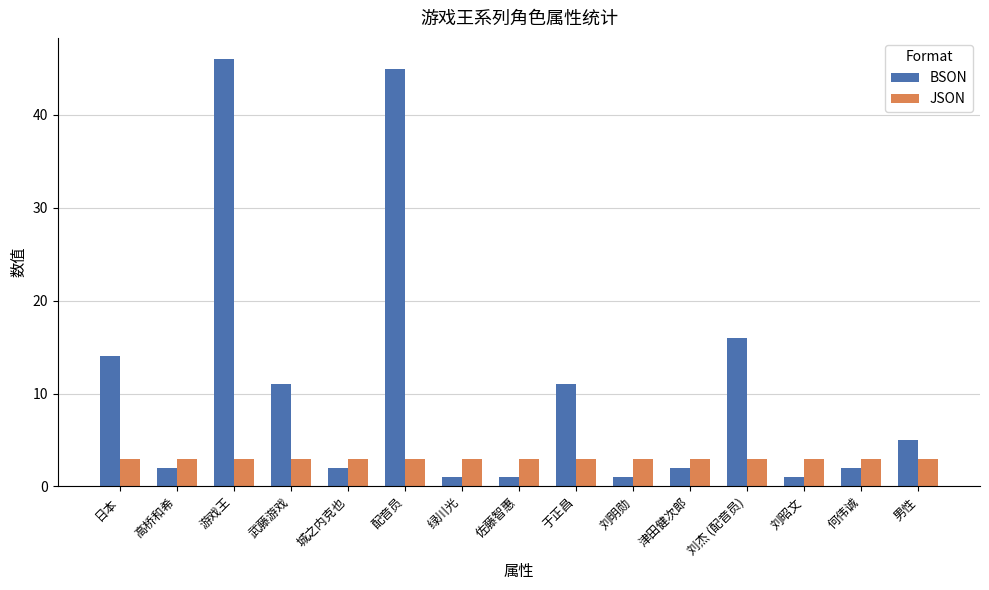

Which series changed the most between 日本 and 刘明勋?

BSON